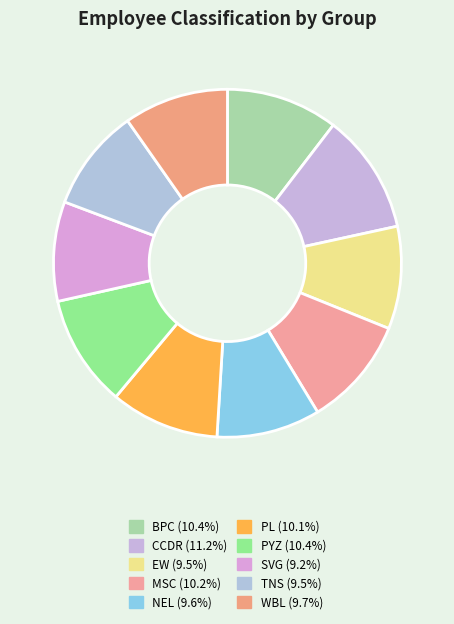

To the nearest percent, what is the difference between the PYZ and TNS slice percentages?

1%